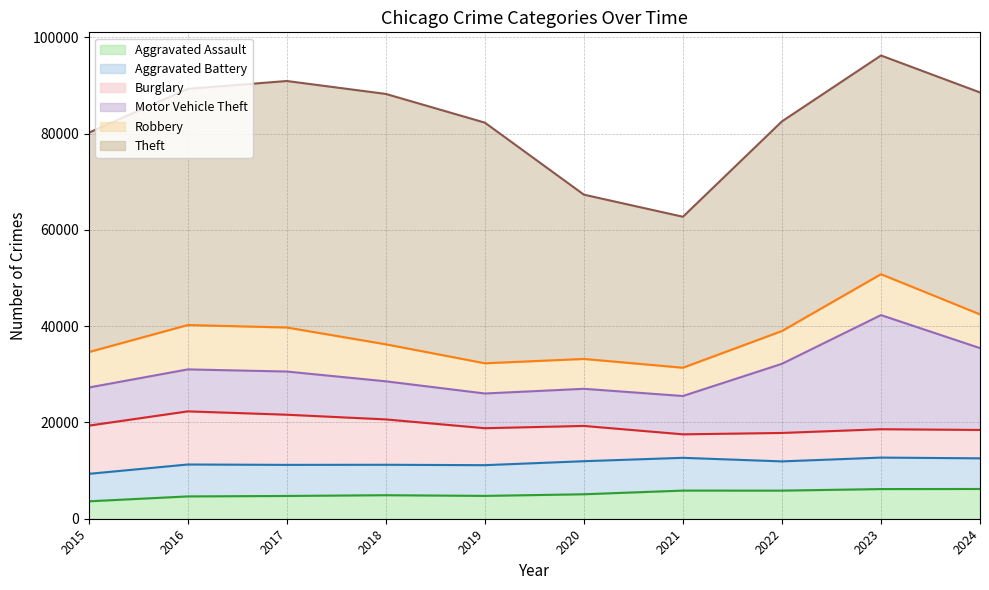

True or false: Aggravated Assault and Burglary intersect in this chart.

True